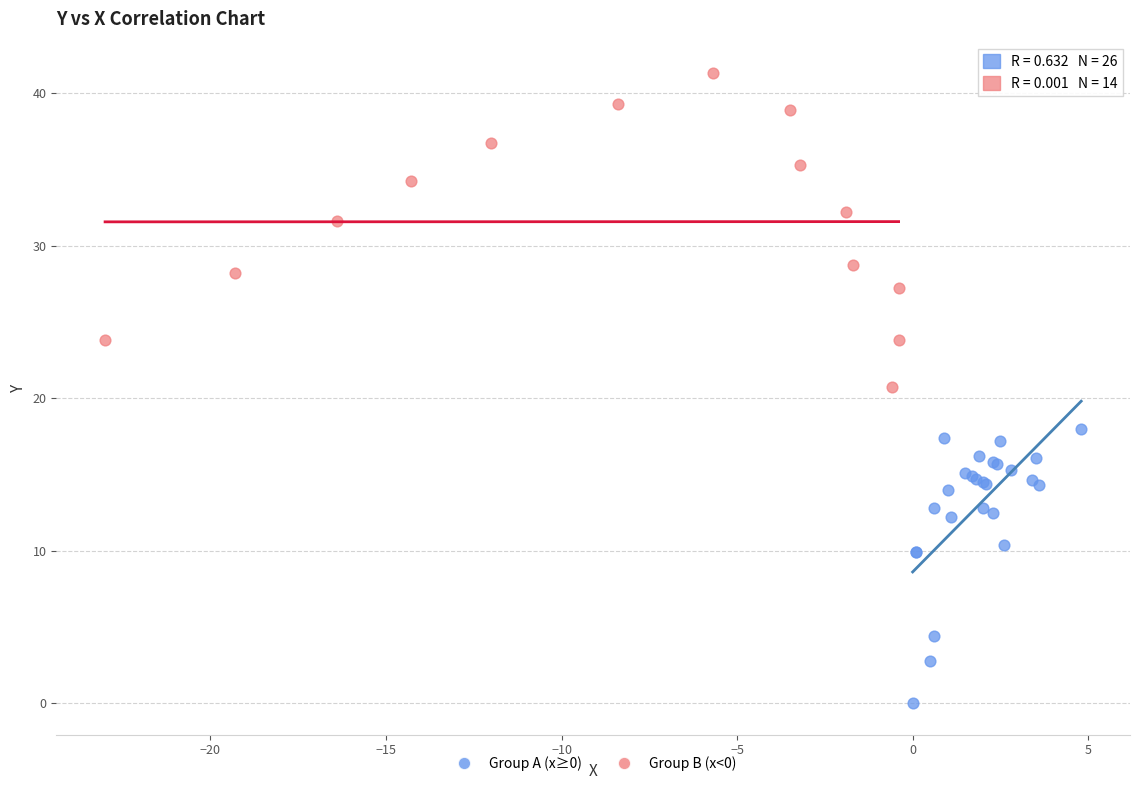

Which series reaches the minimum Y coordinate?

Group A (x≥0)